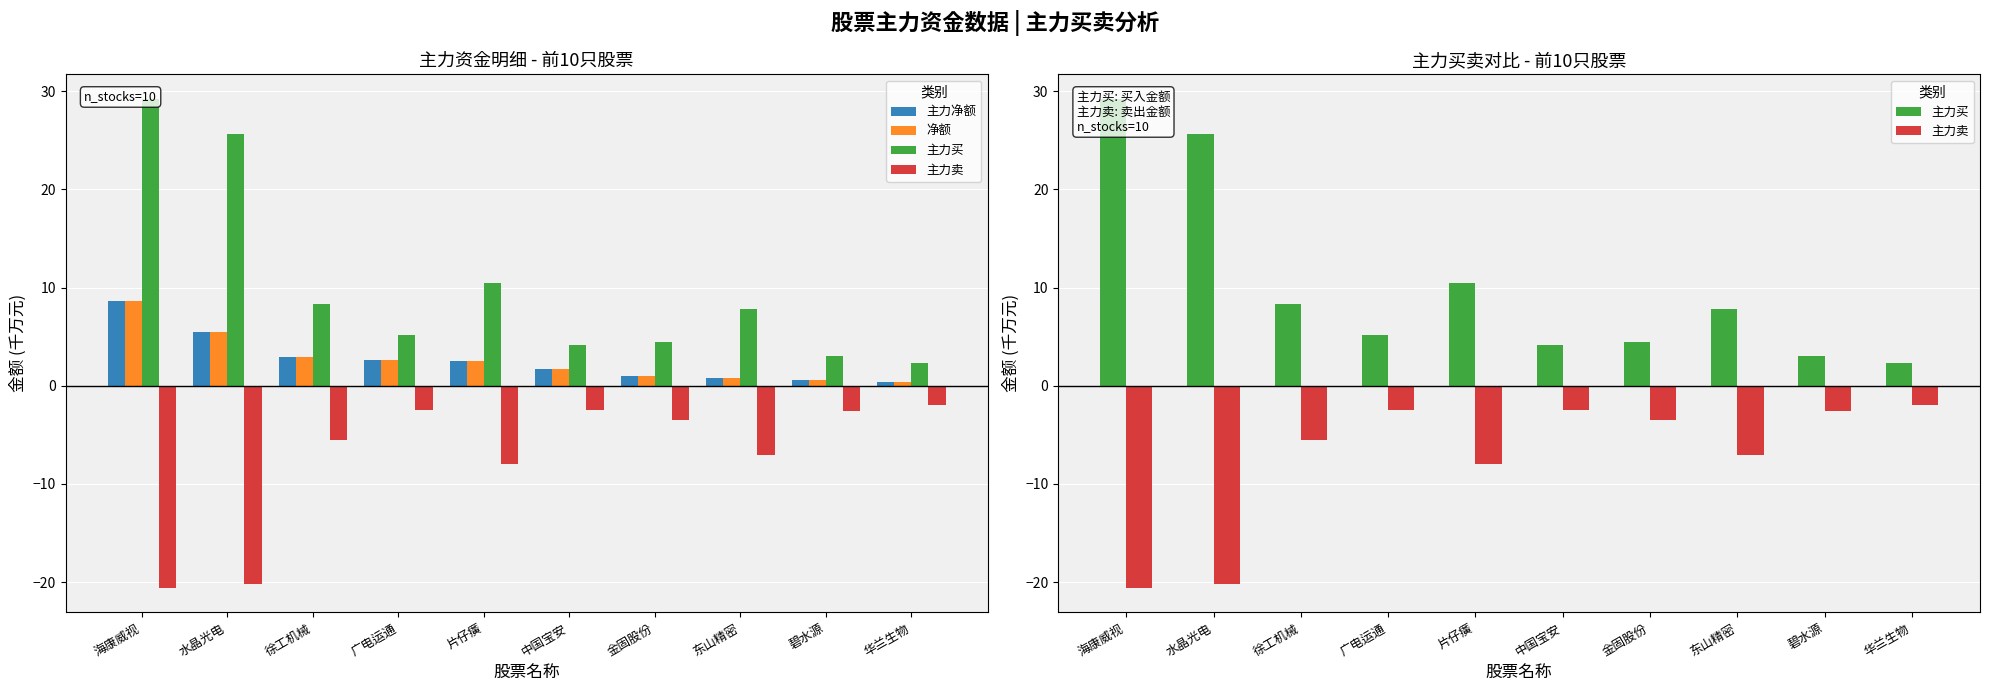

What is the maximum value for 主力净额?

8.6